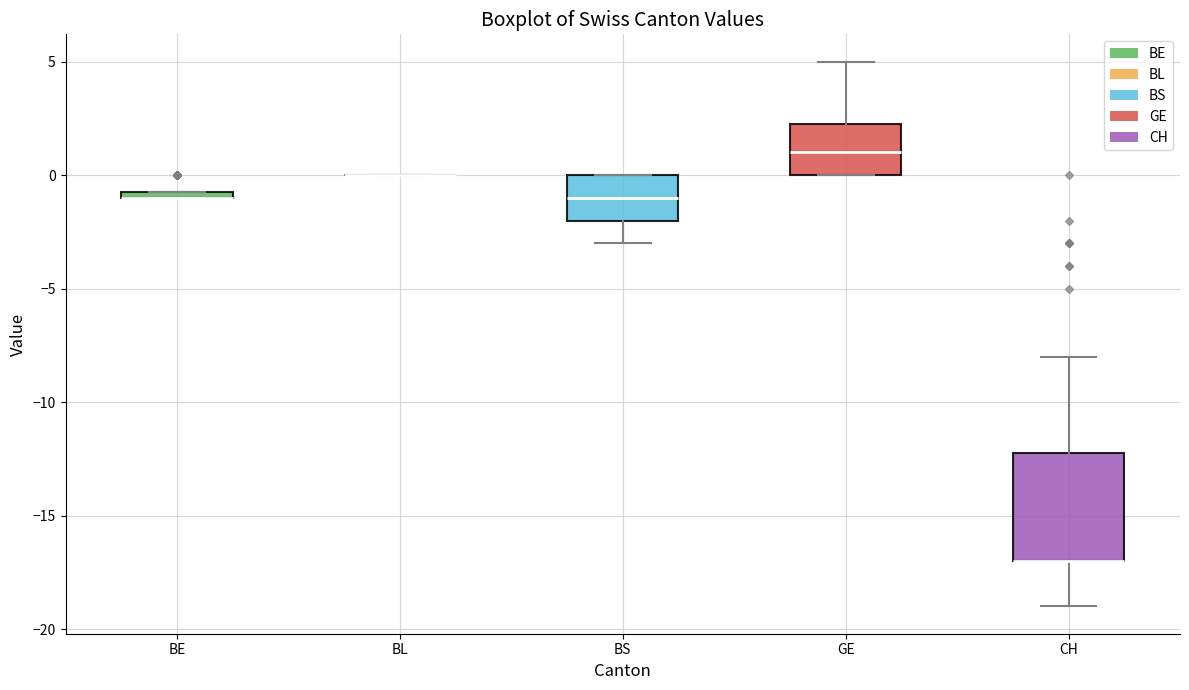

Which box is the tallest, from its lower edge to its upper edge?

CH